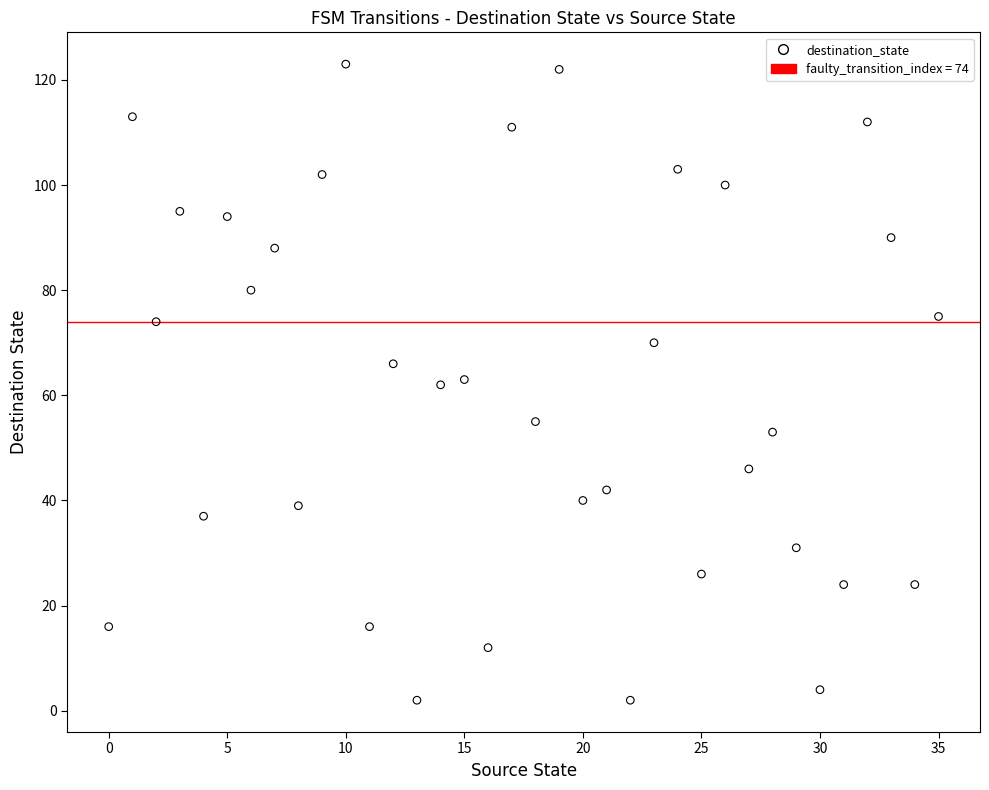

What is the range of Y values (max minus min)?

121